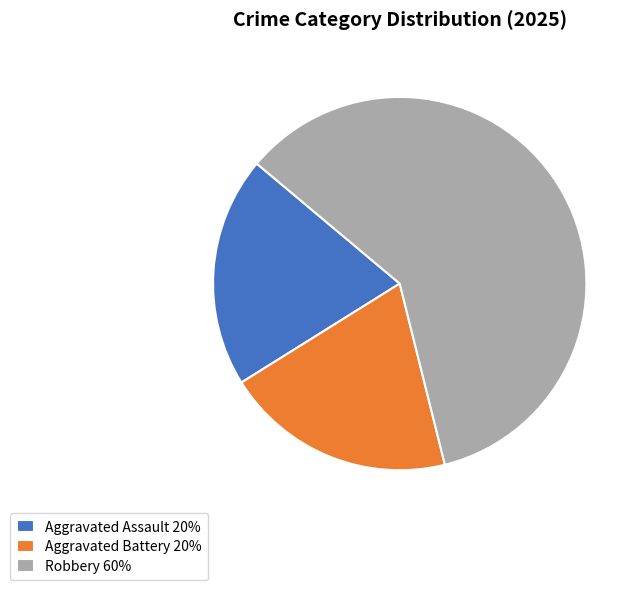

Which has a higher value, Aggravated Battery 20% or Robbery 60%?

Robbery 60%